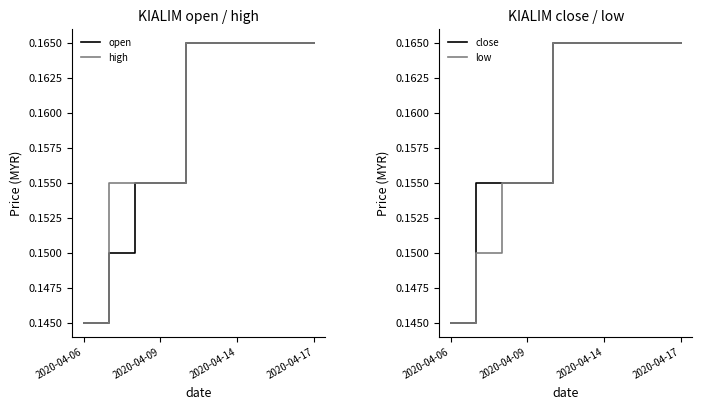

Which series has the largest total across all categories?

high